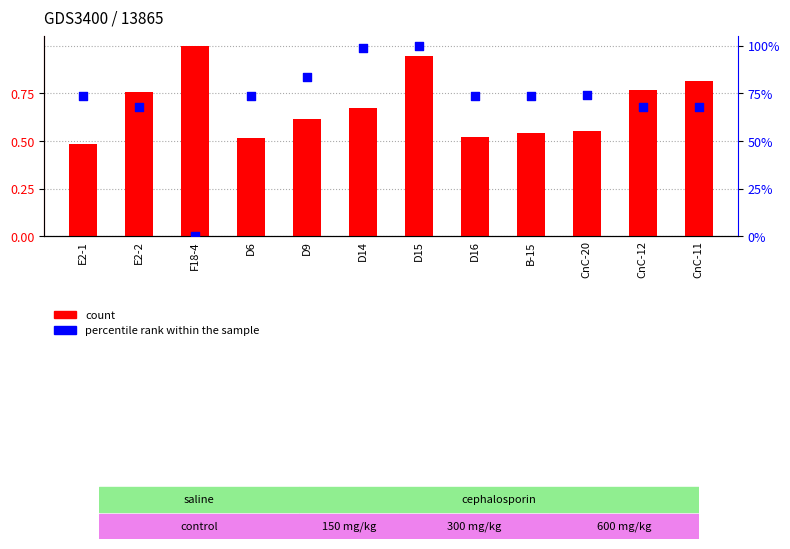

What are all the series names shown in the legend?

count, percentile rank within the sample